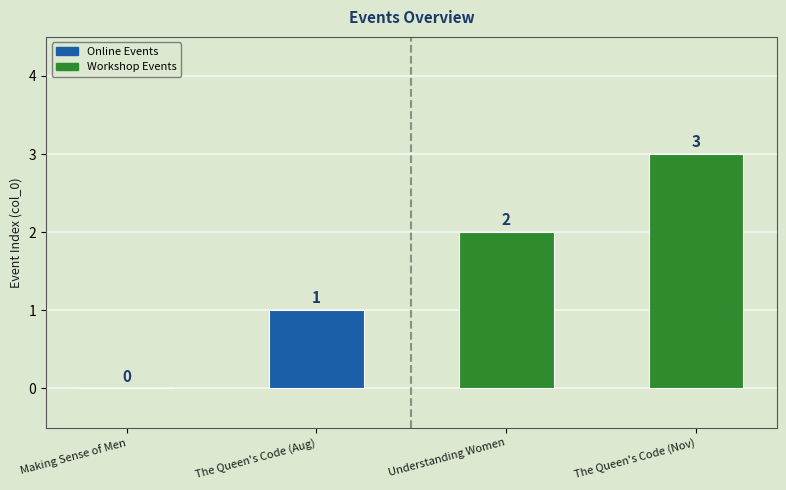

Are the bars horizontal?

No